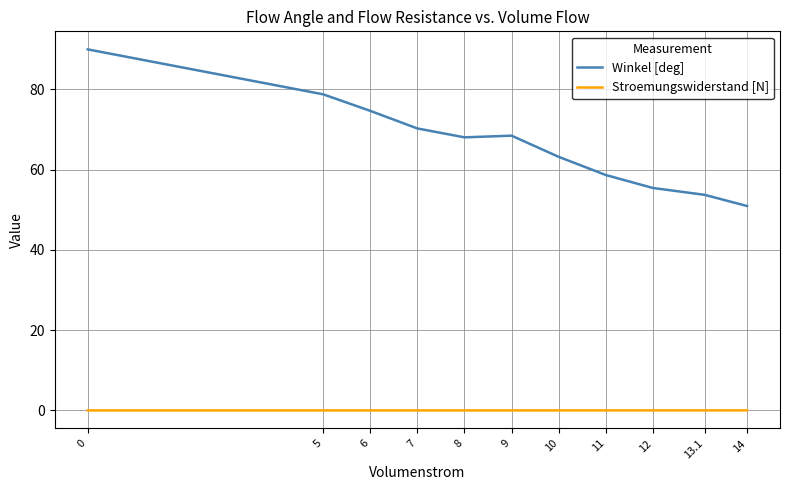

What is the sum of all Winkel [deg] values?

732.4